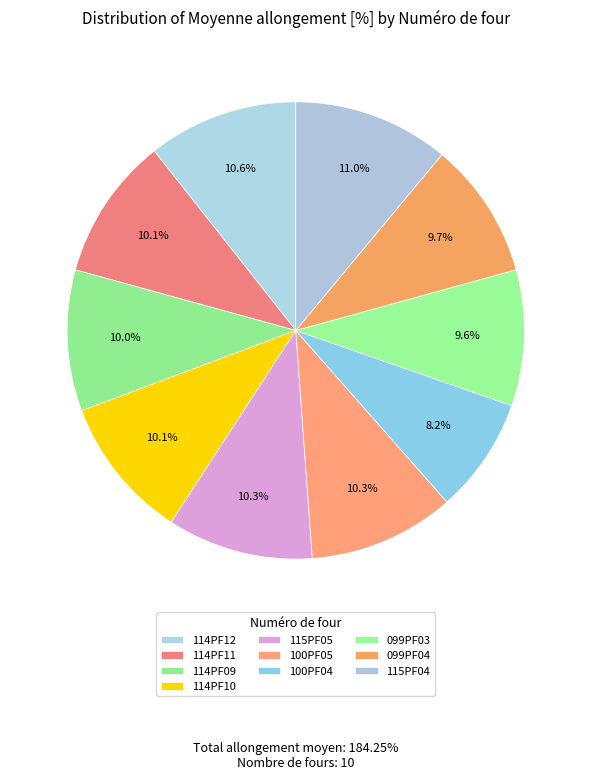

Is 100PF05 the majority of the pie?

No